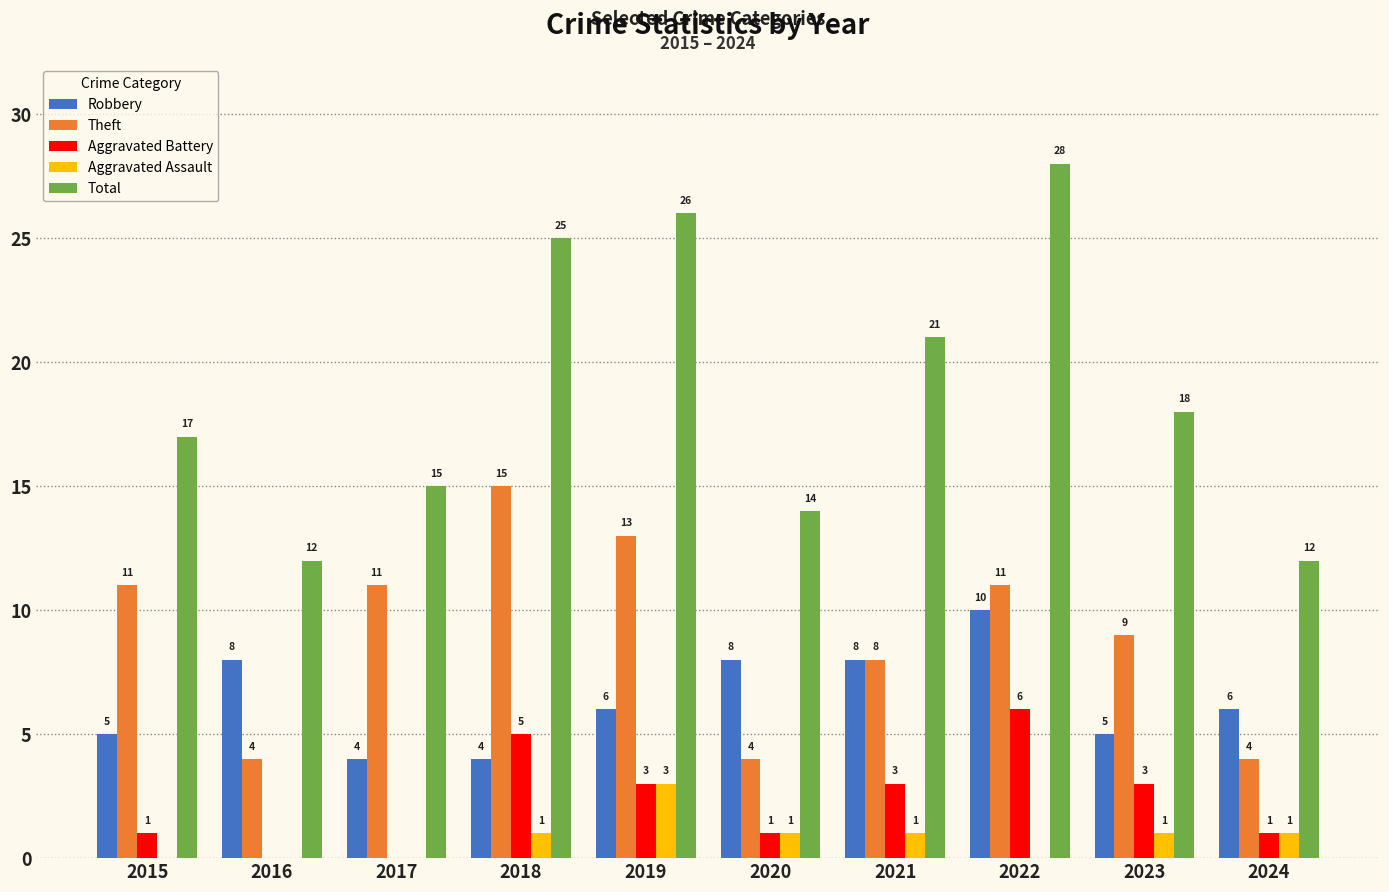

How many positive values does the Aggravated Assault series have?

6